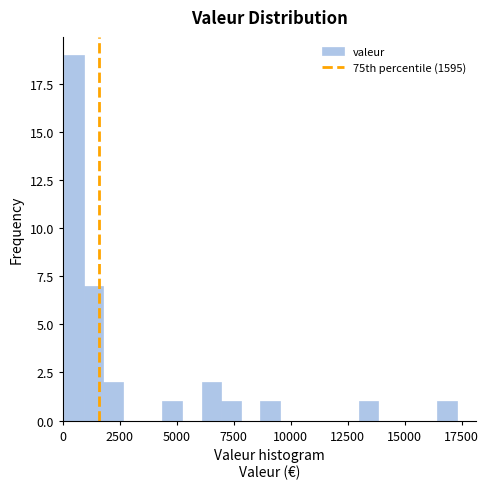

Around what value on the x-axis is the tallest bar? Give the approximate position of its centre, as read against the axis.

500